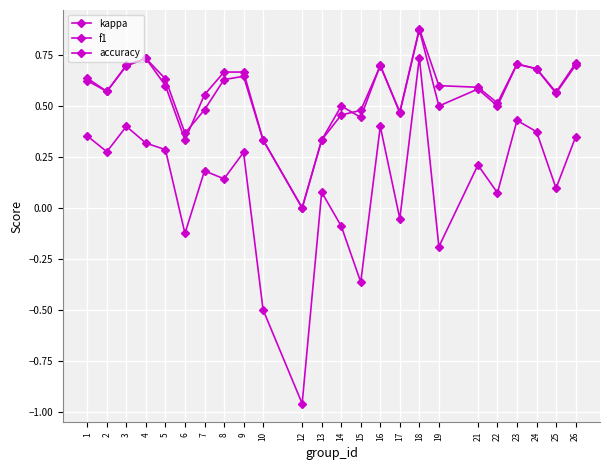

How many data points in accuracy are above 0?

23